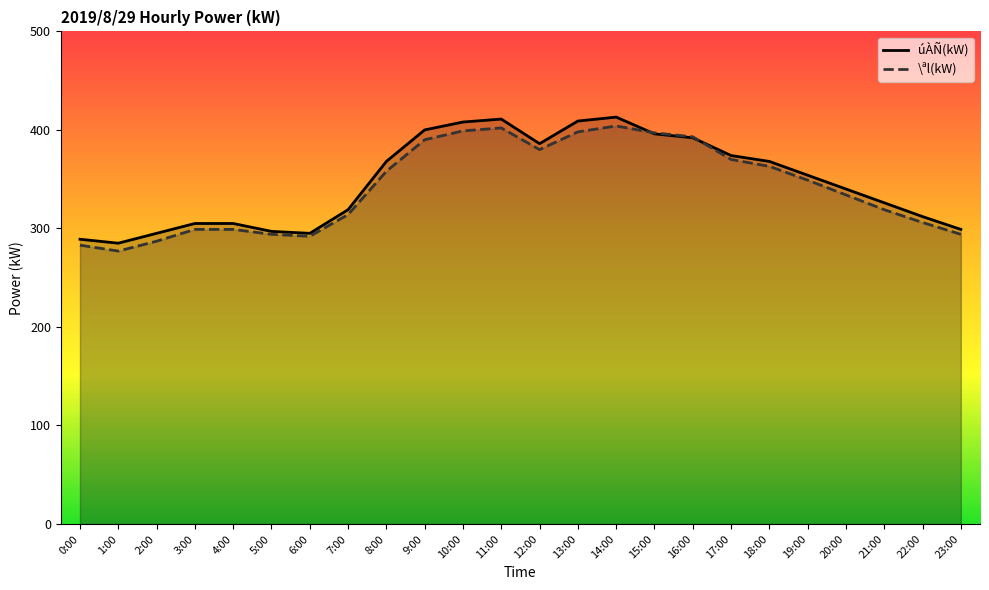

What is the difference between the maximum and minimum values in the \ªl(kW) series?

127